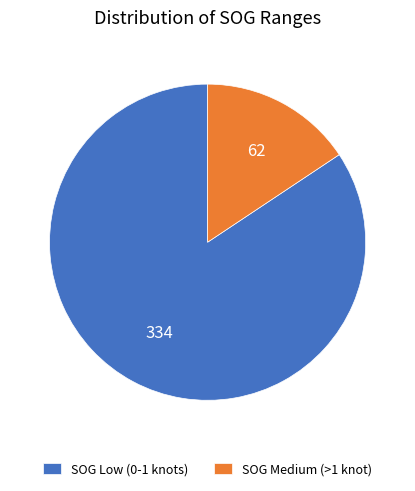

Between SOG Medium (>1 knot) and SOG Low (0-1 knots), which is larger?

SOG Low (0-1 knots)